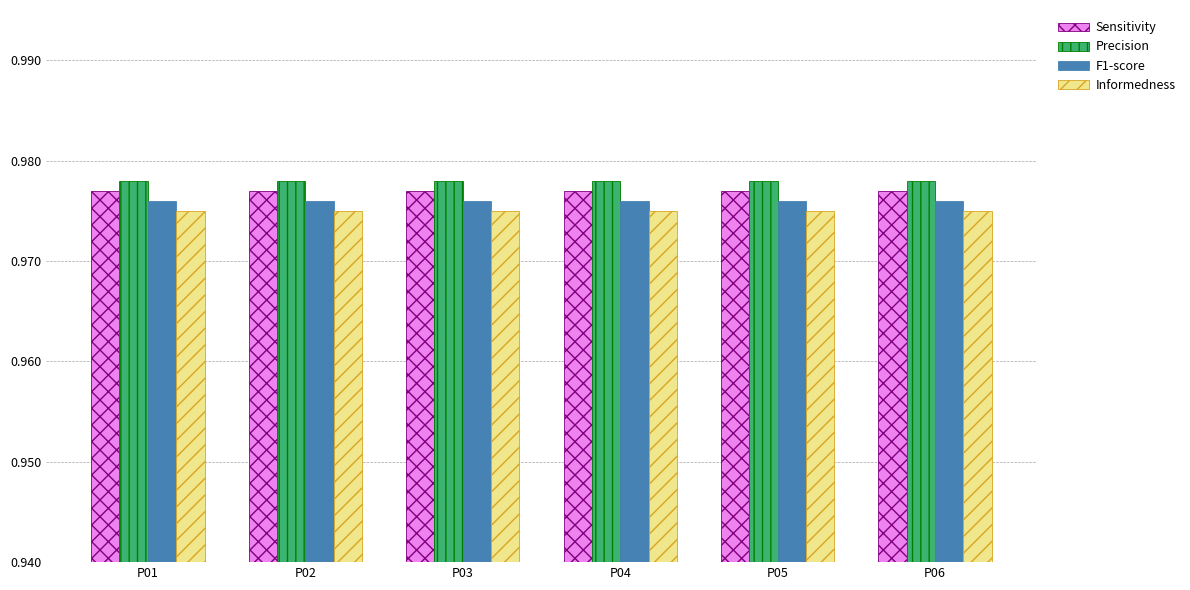

At how many categories does at least one series exceed 0?

6